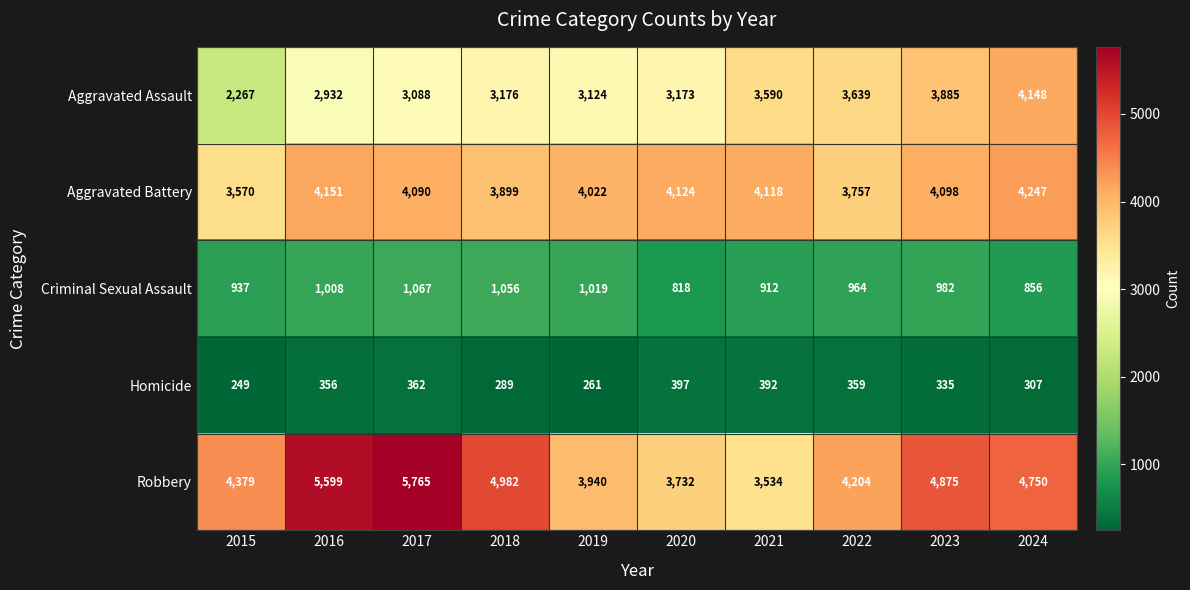

What is the total value across all series at 2021?

12546